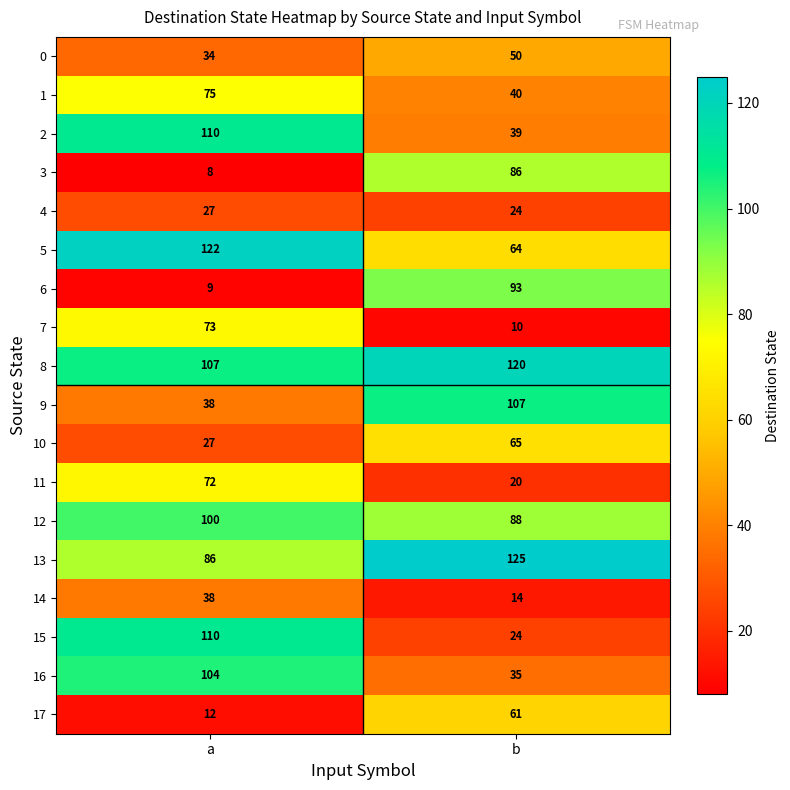

True or false: 17 has a value of 61 at b.

True